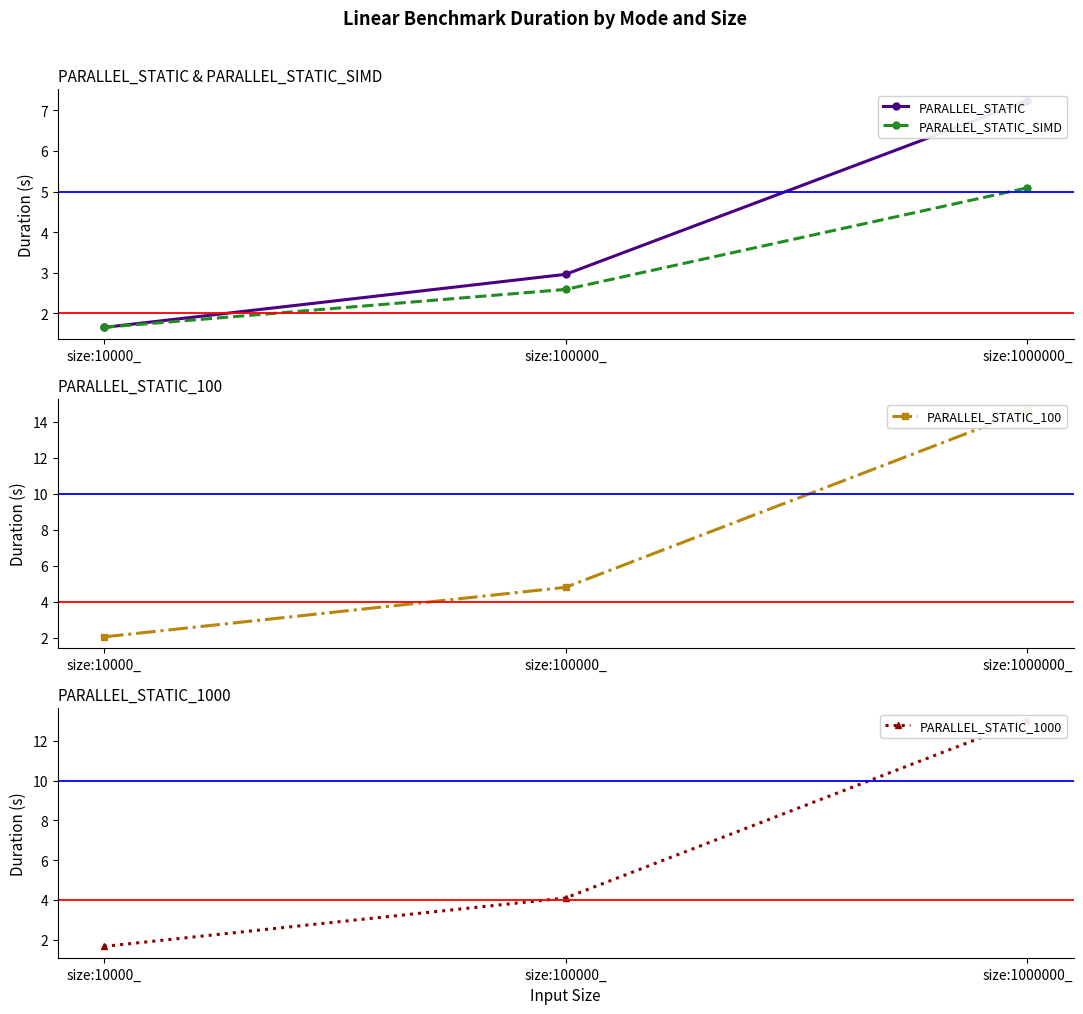

Reading left to right, transcribe all the data shown in this chart.

PARALLEL_STATIC: 1.7	3.0	7.2
PARALLEL_STATIC_SIMD: 1.7	2.6	5.1
PARALLEL_STATIC_100: 2.1	4.8	14.6
PARALLEL_STATIC_1000: 1.7	4.1	13.1